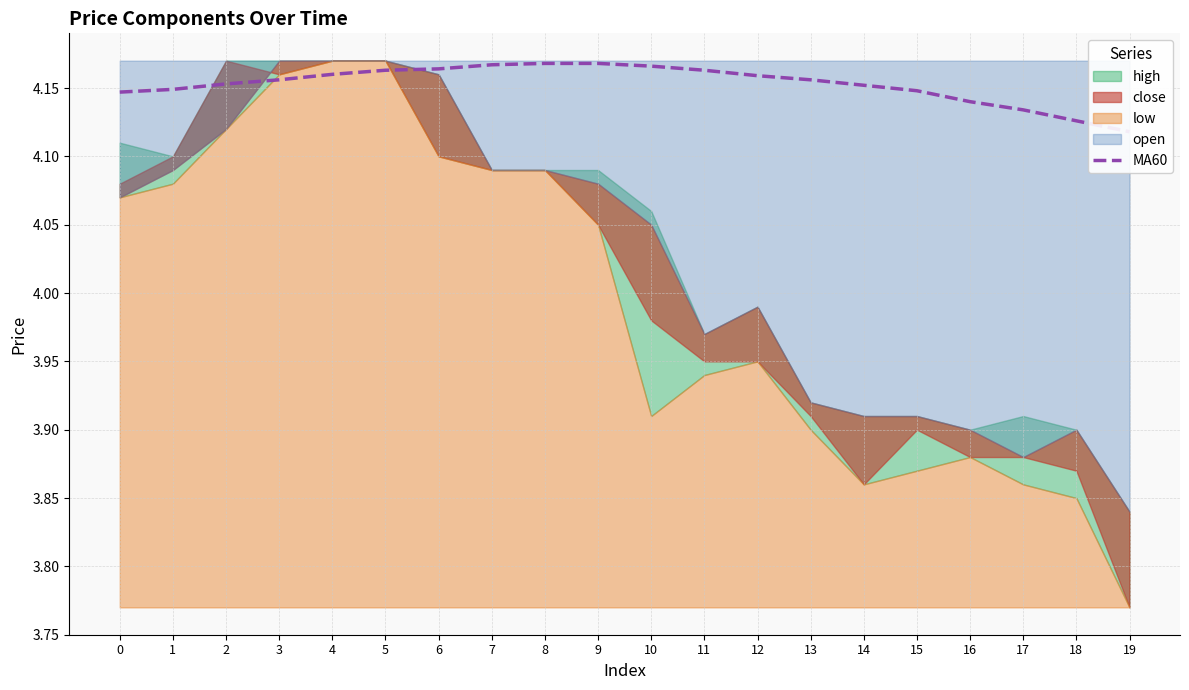

The chart shows a value of 4.2 at 6. True or false?

True